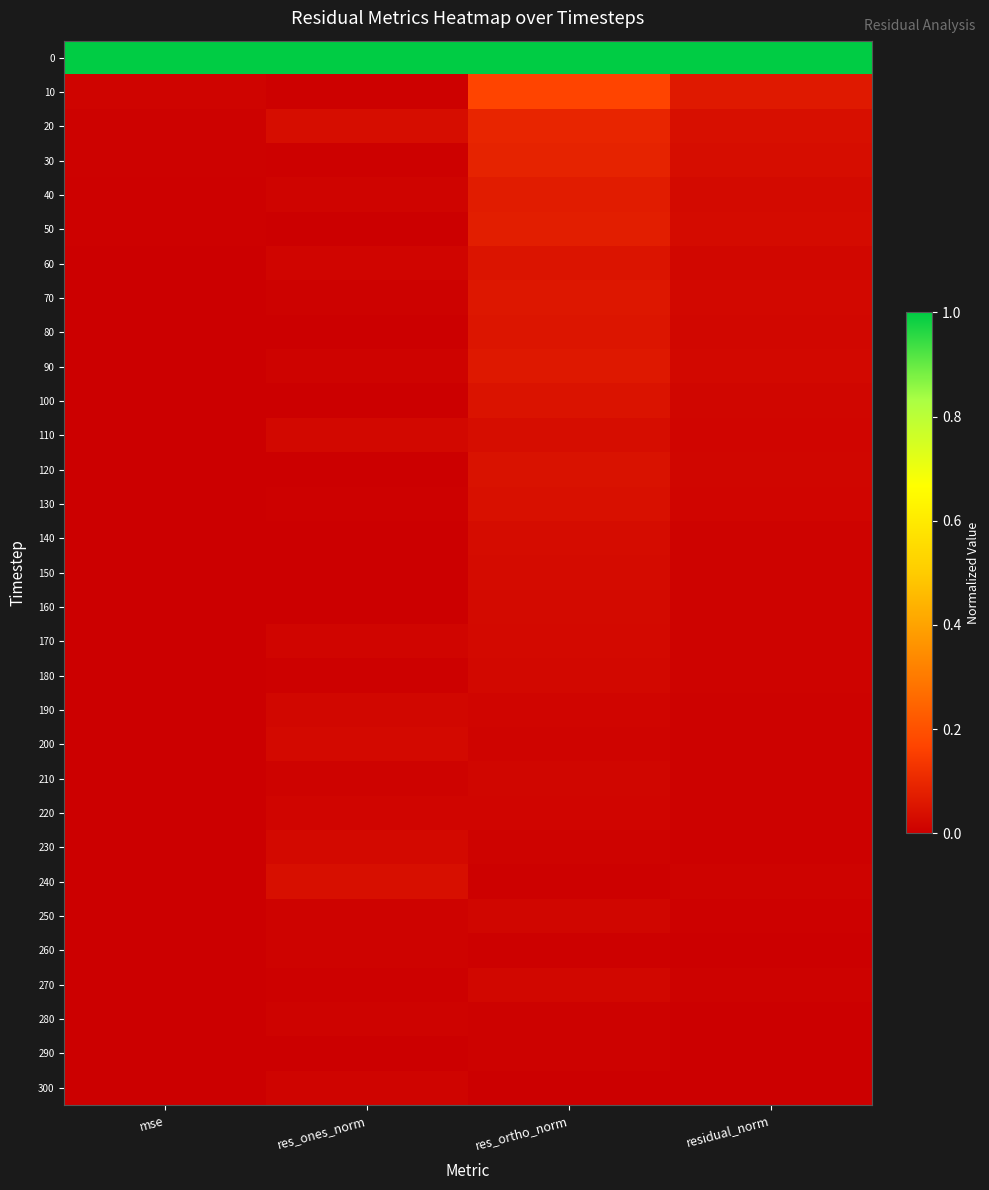

Reading right to left, list all the values displayed in this chart.

0: residual_norm=1.0	res_ortho_norm=1.0	res_ones_norm=1.0	mse=1.0
10: residual_norm=0.1	res_ortho_norm=0.2	res_ones_norm=0.0	mse=0.0
20: residual_norm=0.0	res_ortho_norm=0.1	res_ones_norm=0.0	mse=0.0
30: residual_norm=0.0	res_ortho_norm=0.1	res_ones_norm=0.0	mse=0.0
40: residual_norm=0.0	res_ortho_norm=0.1	res_ones_norm=0.0	mse=0.0
50: residual_norm=0.0	res_ortho_norm=0.1	res_ones_norm=0.0	mse=0.0
60: residual_norm=0.0	res_ortho_norm=0.1	res_ones_norm=0.0	mse=0.0
70: residual_norm=0.0	res_ortho_norm=0.1	res_ones_norm=0.0	mse=0.0
80: residual_norm=0.0	res_ortho_norm=0.1	res_ones_norm=0.0	mse=0.0
90: residual_norm=0.0	res_ortho_norm=0.1	res_ones_norm=0.0	mse=0.0
100: residual_norm=0.0	res_ortho_norm=0.0	res_ones_norm=0.0	mse=0.0
110: residual_norm=0.0	res_ortho_norm=0.0	res_ones_norm=0.0	mse=0.0
120: residual_norm=0.0	res_ortho_norm=0.0	res_ones_norm=0.0	mse=0.0
130: residual_norm=0.0	res_ortho_norm=0.0	res_ones_norm=0.0	mse=0.0
140: residual_norm=0.0	res_ortho_norm=0.0	res_ones_norm=0.0	mse=0.0
150: residual_norm=0.0	res_ortho_norm=0.0	res_ones_norm=0.0	mse=0.0
160: residual_norm=0.0	res_ortho_norm=0.0	res_ones_norm=0.0	mse=0.0
170: residual_norm=0.0	res_ortho_norm=0.0	res_ones_norm=0.0	mse=0.0
180: residual_norm=0.0	res_ortho_norm=0.0	res_ones_norm=0.0	mse=0.0
190: residual_norm=0.0	res_ortho_norm=0.0	res_ones_norm=0.0	mse=0.0
200: residual_norm=0.0	res_ortho_norm=0.0	res_ones_norm=0.0	mse=0.0
210: residual_norm=0.0	res_ortho_norm=0.0	res_ones_norm=0.0	mse=0.0
220: residual_norm=0.0	res_ortho_norm=0.0	res_ones_norm=0.0	mse=0.0
230: residual_norm=0.0	res_ortho_norm=0.0	res_ones_norm=0.0	mse=0.0
240: residual_norm=0.0	res_ortho_norm=0.0	res_ones_norm=0.0	mse=0.0
250: residual_norm=0.0	res_ortho_norm=0.0	res_ones_norm=0.0	mse=0.0
260: residual_norm=0.0	res_ortho_norm=0.0	res_ones_norm=0.0	mse=0.0
270: residual_norm=0.0	res_ortho_norm=0.0	res_ones_norm=0.0	mse=0.0
280: residual_norm=0.0	res_ortho_norm=0.0	res_ones_norm=0.0	mse=0.0
290: residual_norm=0.0	res_ortho_norm=0.0	res_ones_norm=0.0	mse=0.0
300: residual_norm=0.0	res_ortho_norm=0.0	res_ones_norm=0.0	mse=0.0